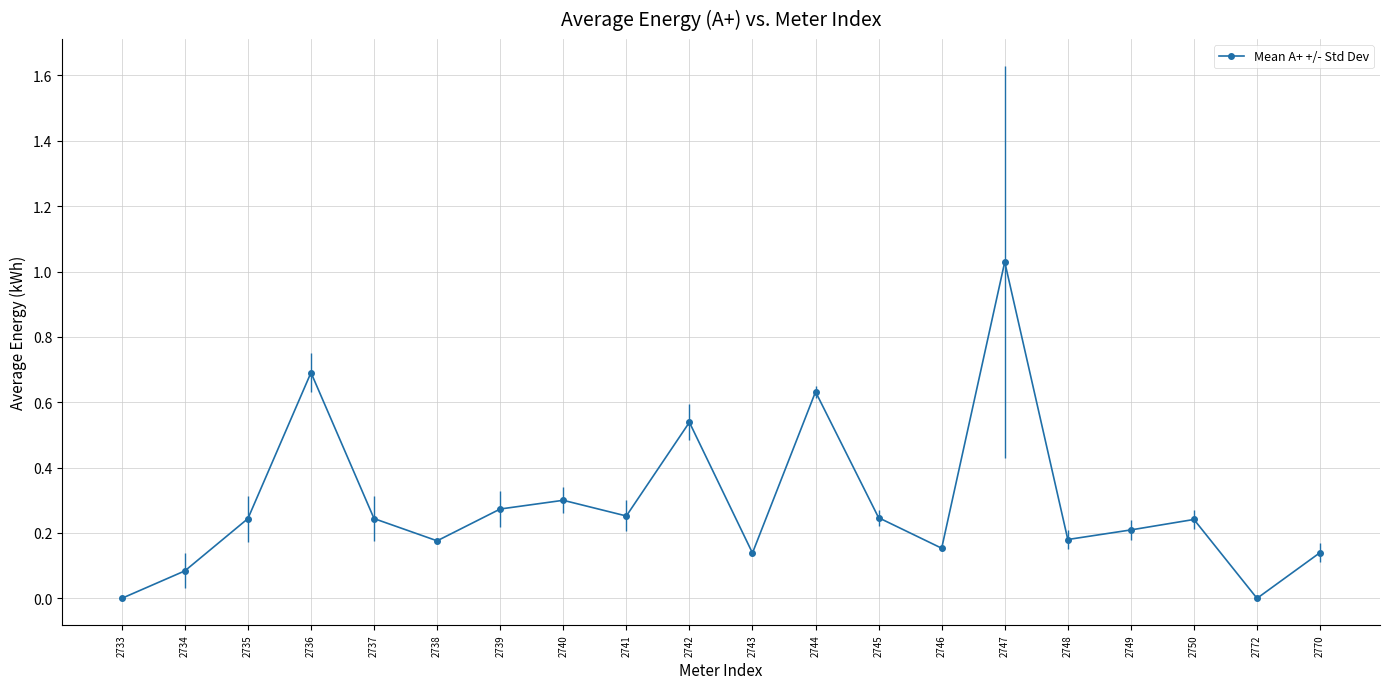

How many distinct data groups are displayed?

1